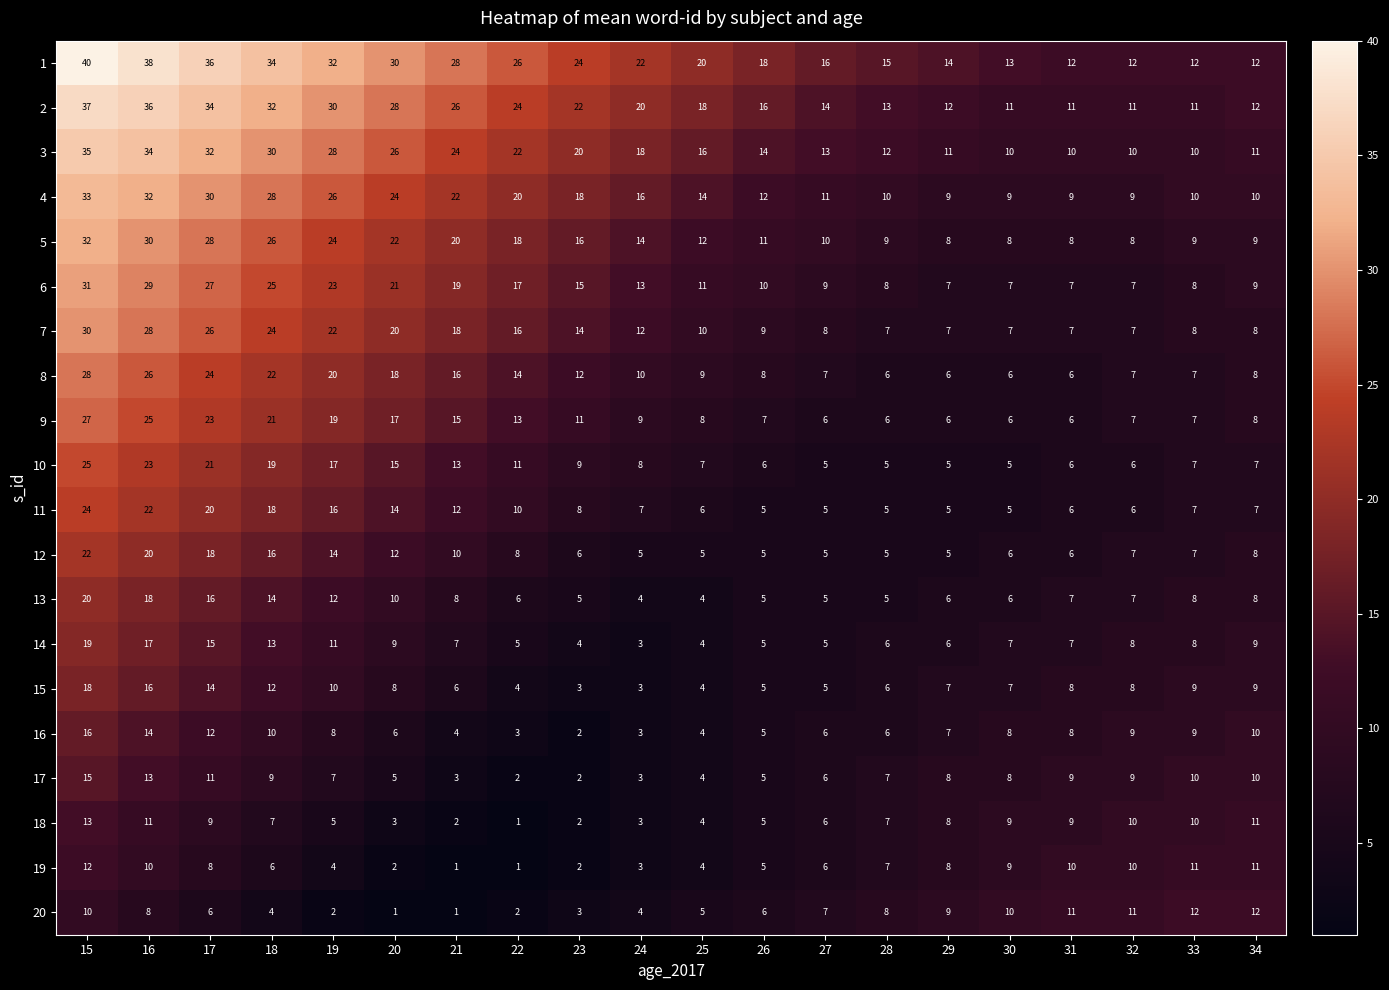

What is the sum of the 19 values at 24 and 30?

12